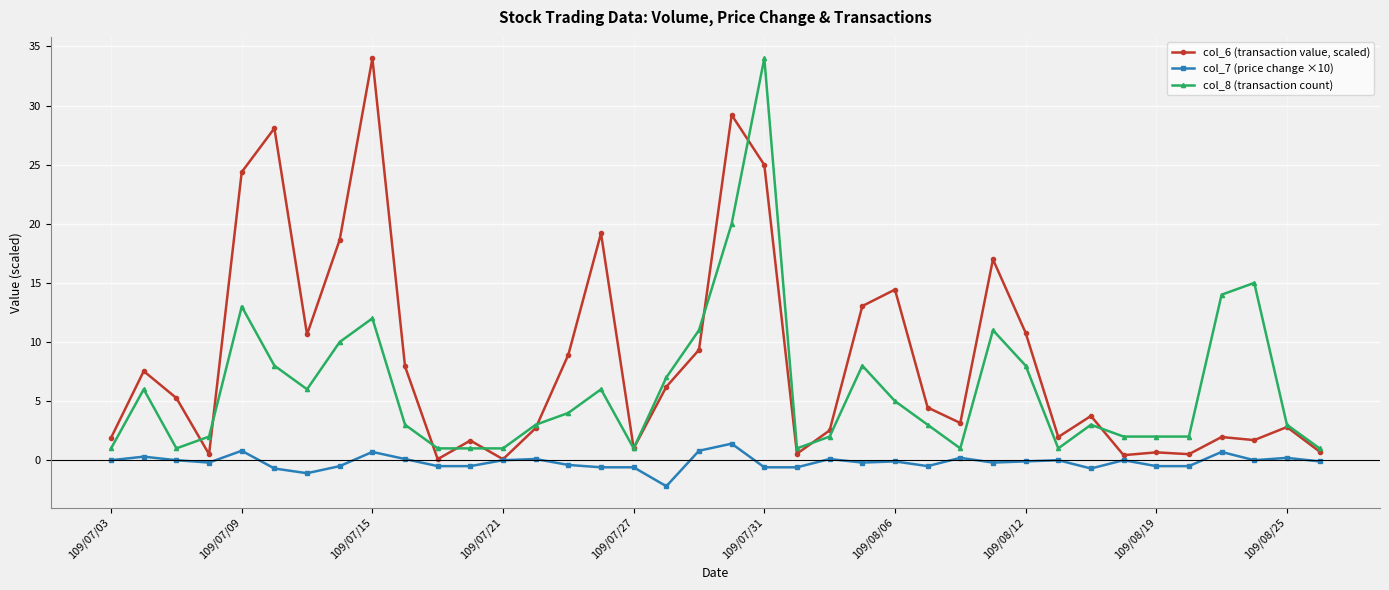

How many distinct data groups are displayed?

3